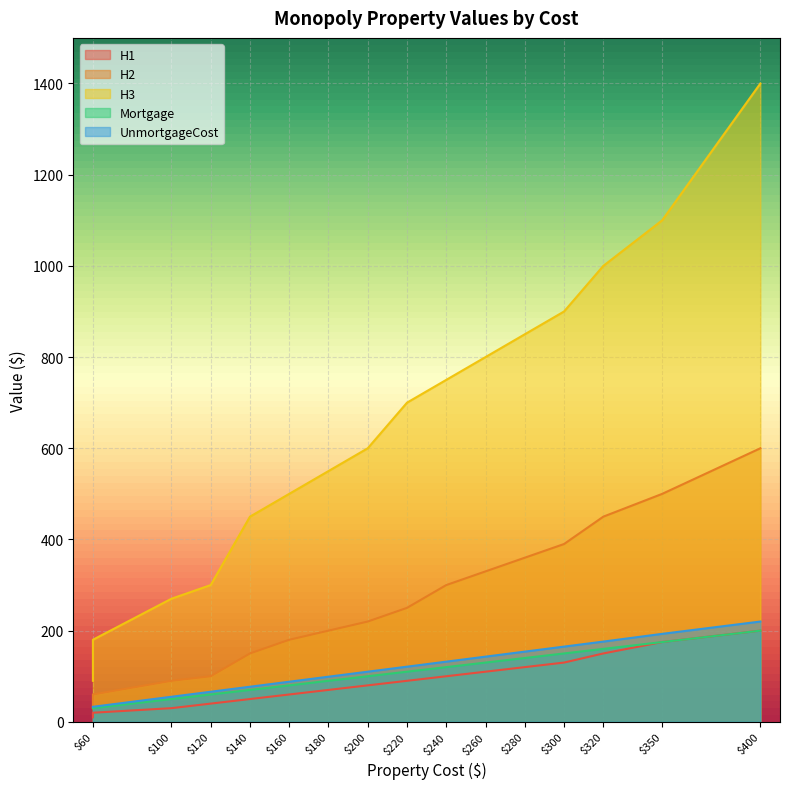

Read the H1 value at 140, to the nearest 10.

50